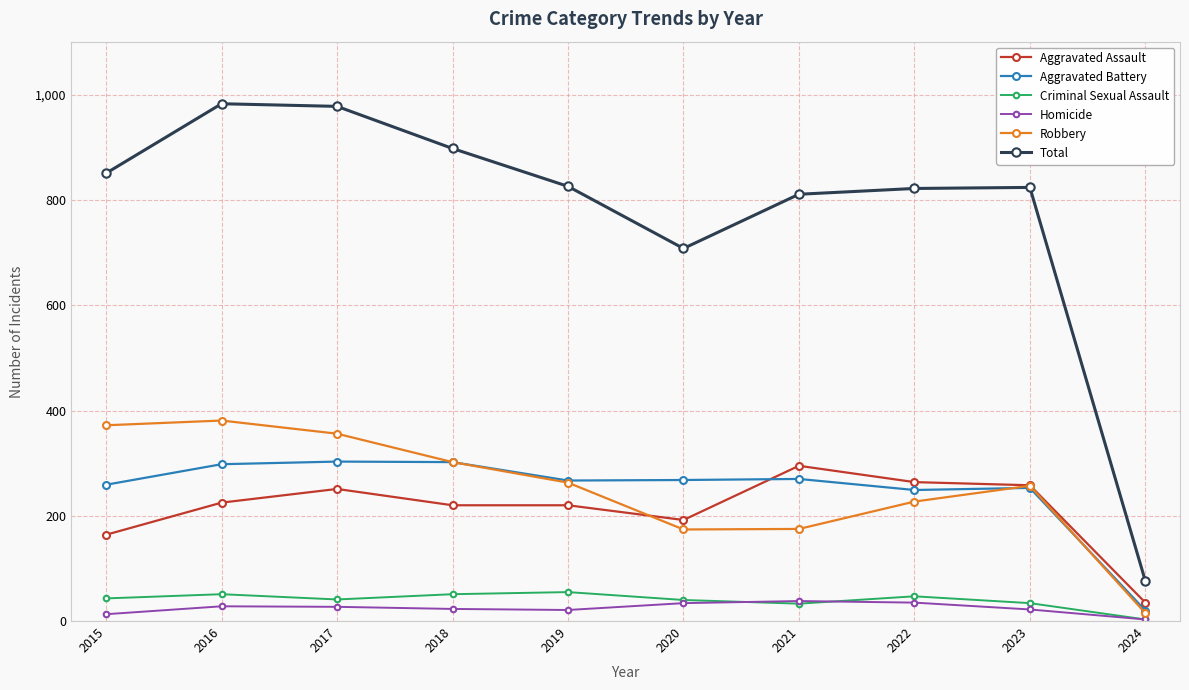

Which series has the largest total across all categories?

Total